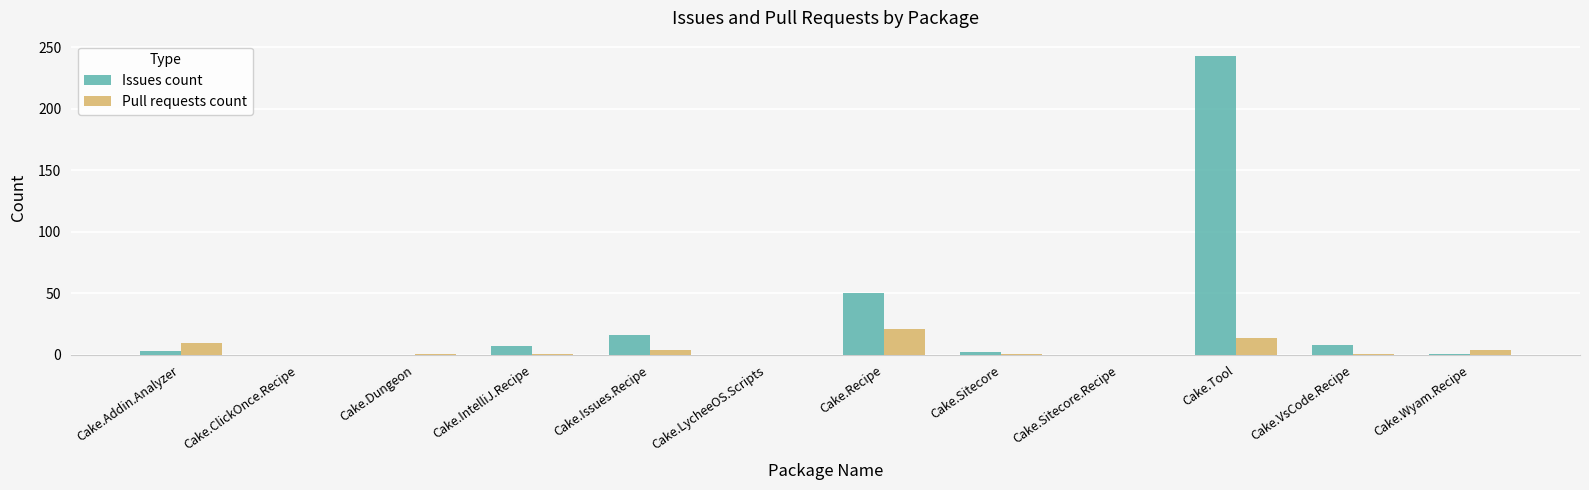

How many distinct data groups are displayed?

2